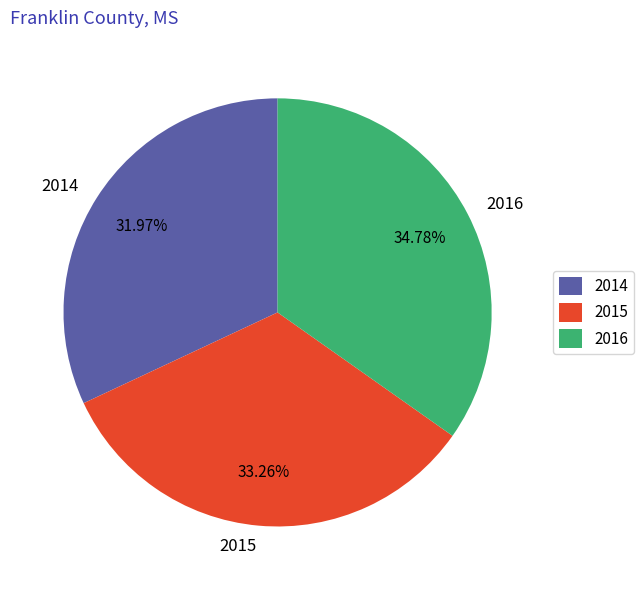

Does any single category account for the majority?

No